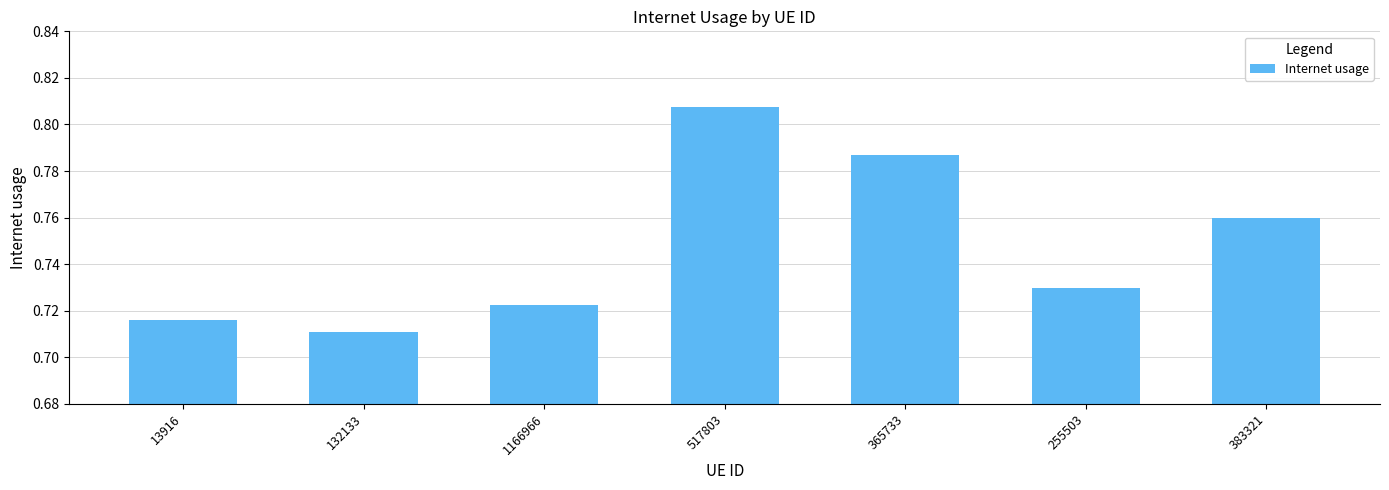

List the labels in order of value, largest first.

517803, 365733, 383321, 255503, 1166966, 13916, 132133